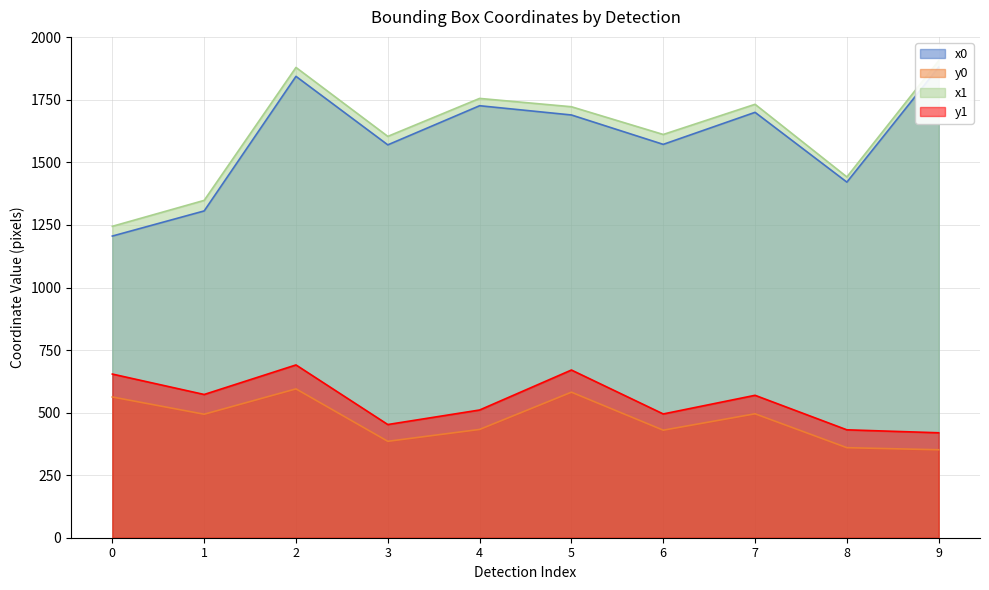

Rank the series at 1 from lowest to highest value.

y0, y1, x0, x1